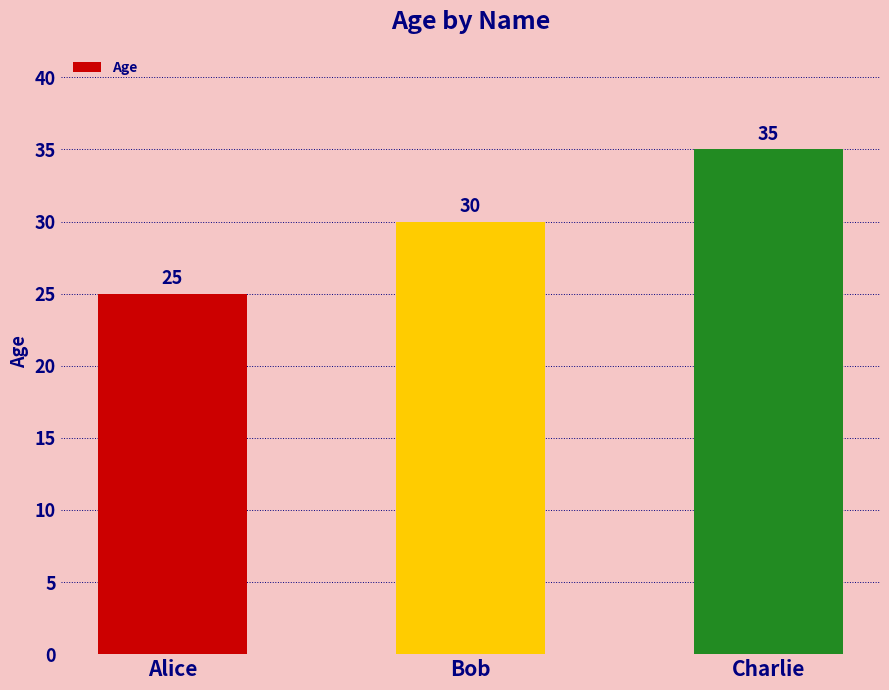

What is the change in value from Alice to Charlie?

+10